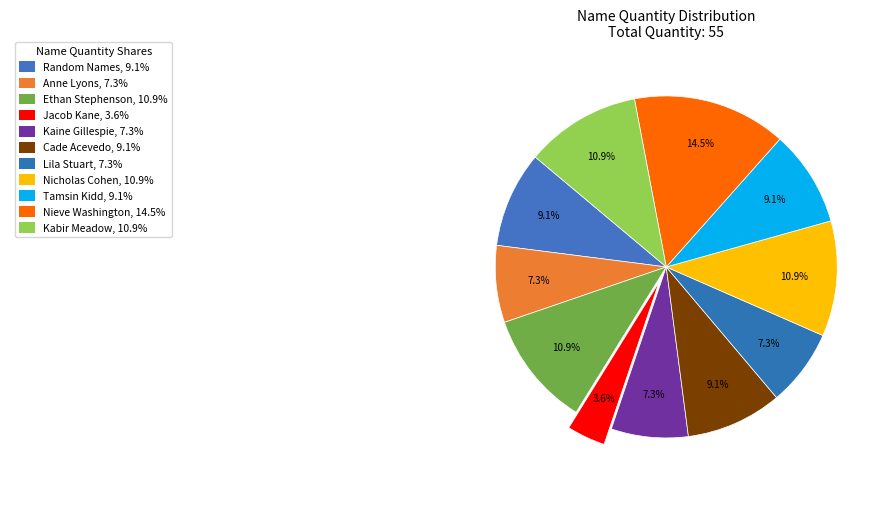

Count the number of slices in the pie.

11